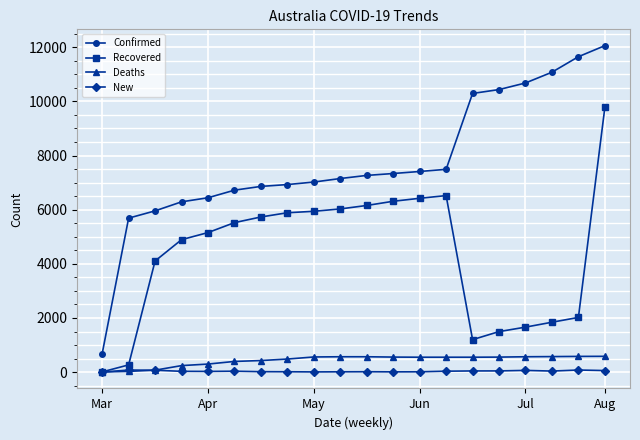

True or false: New has more than 1 interior local peaks.

True